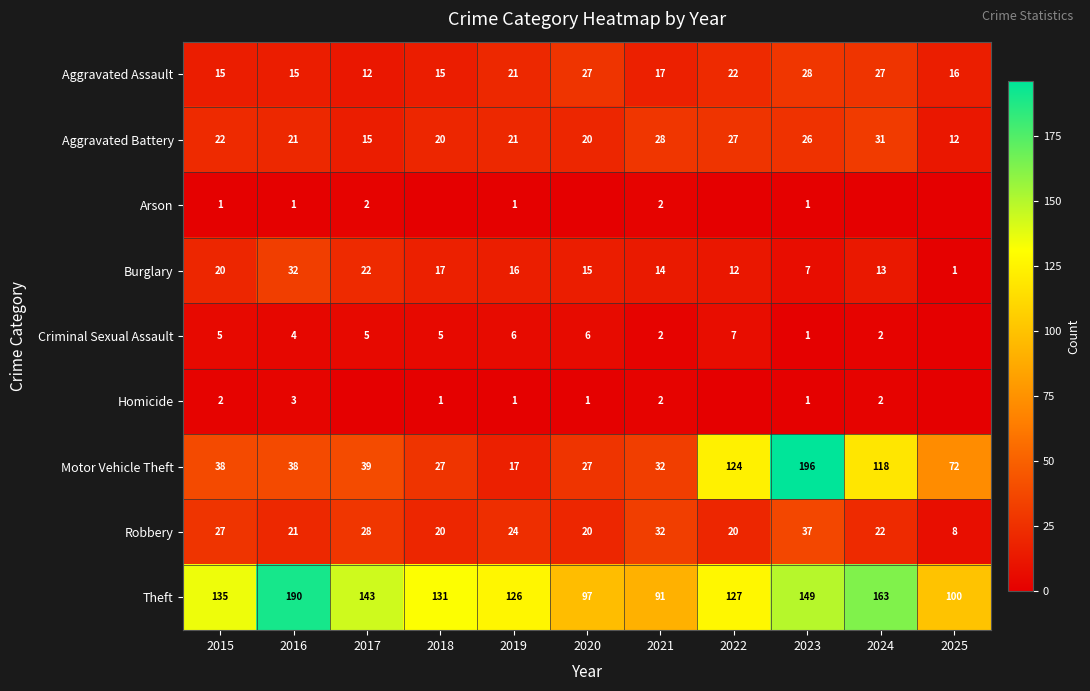

How many categories are shown in the chart?

11